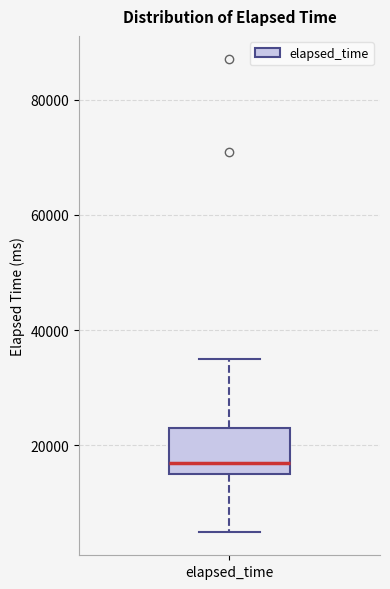

Transcribe this box plot: give where the median line is, the range the box spans, and where the two whiskers end, as read against the y-axis. The values are not printed on the chart, so give them approximately, as read against the axis.

median 18000, box 16000 to 24000, whiskers 6000 to 36000